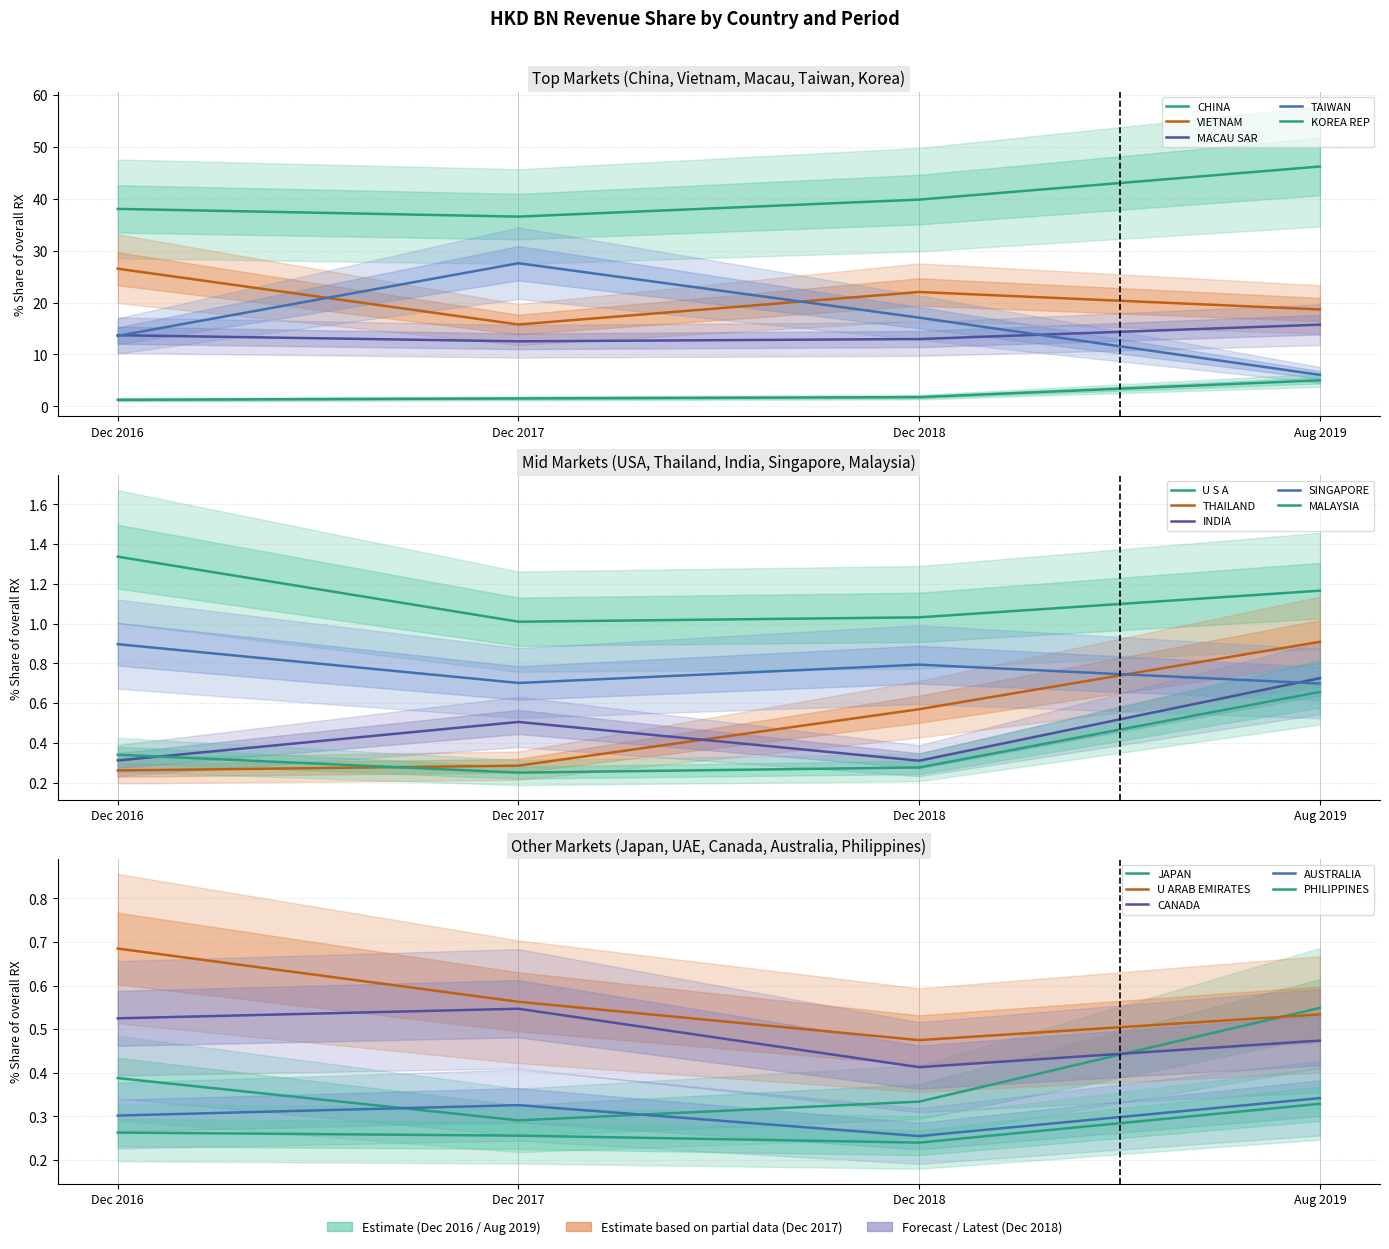

What is the spread (max minus min) of values at MACAU SAR?

3.2